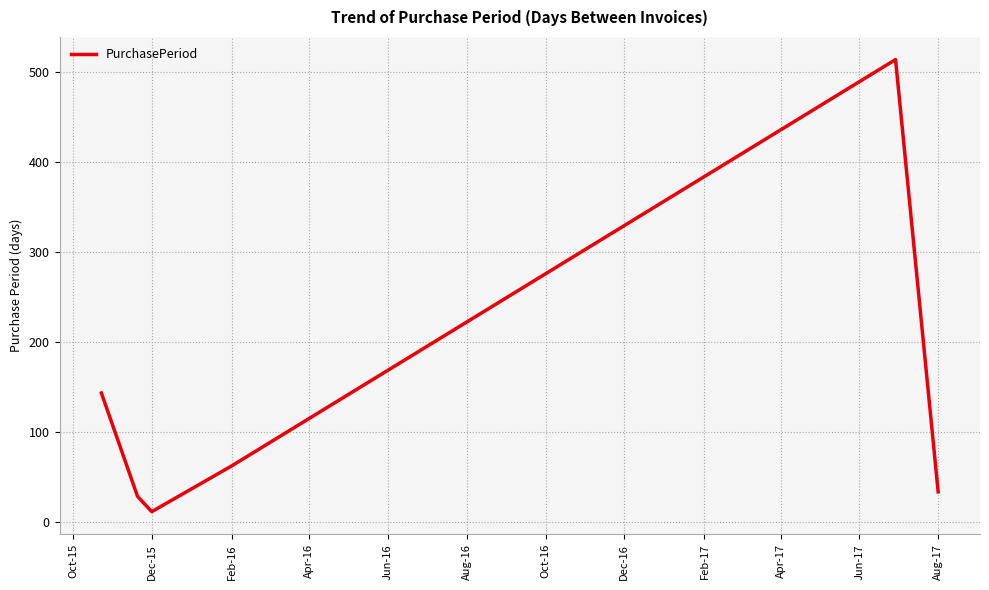

What is the sum of all values?

791